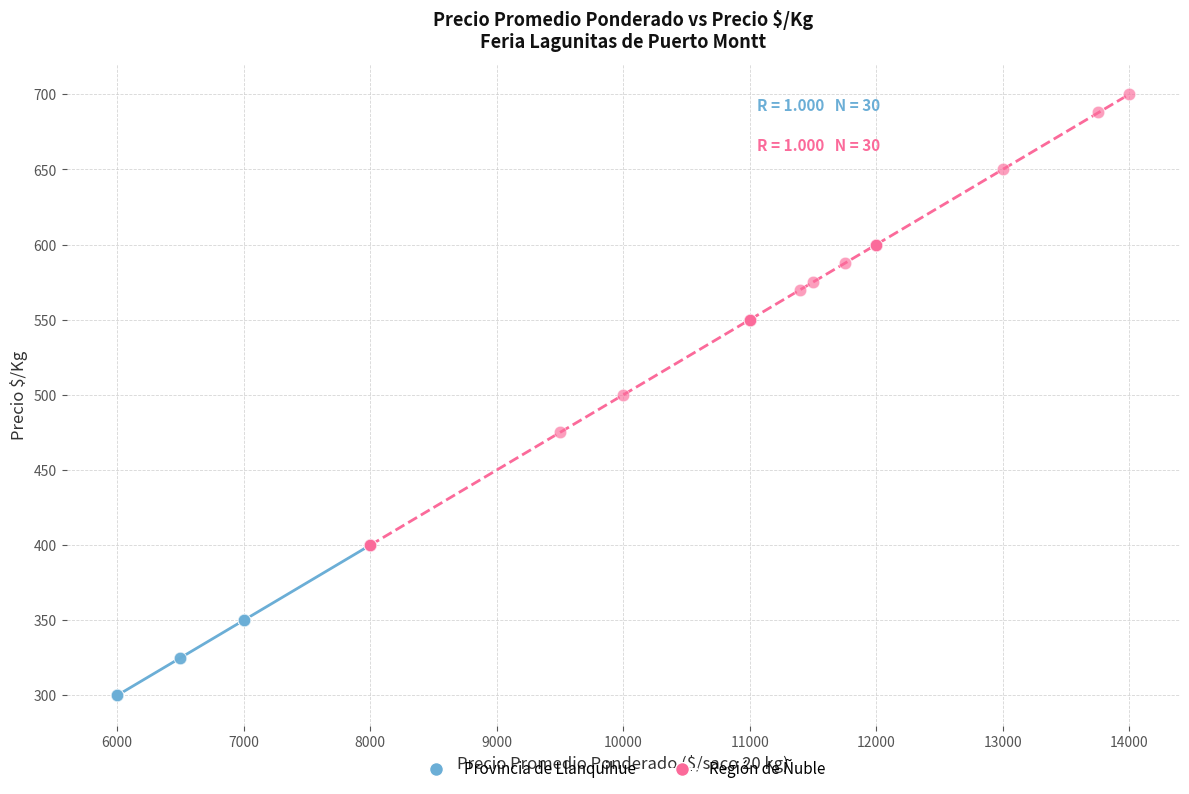

Which series contains the lowest Y value?

Provincia de Llanquihue